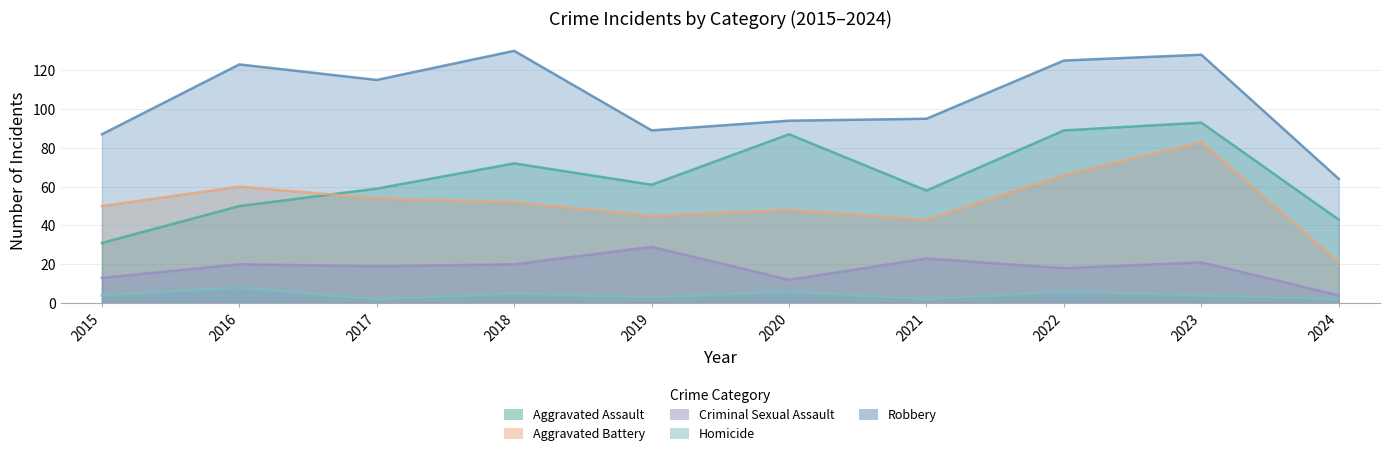

What is the total value across all series at 2021?

221